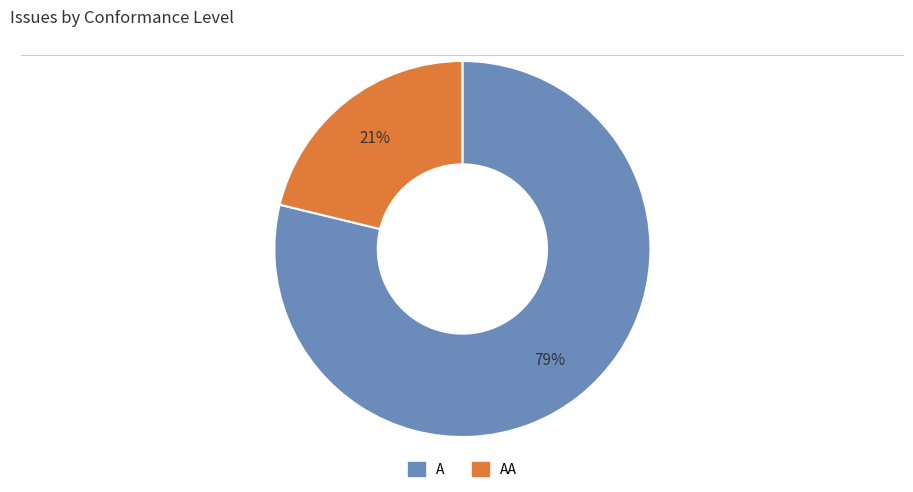

The A slice represents 79% of the pie. True or false?

True